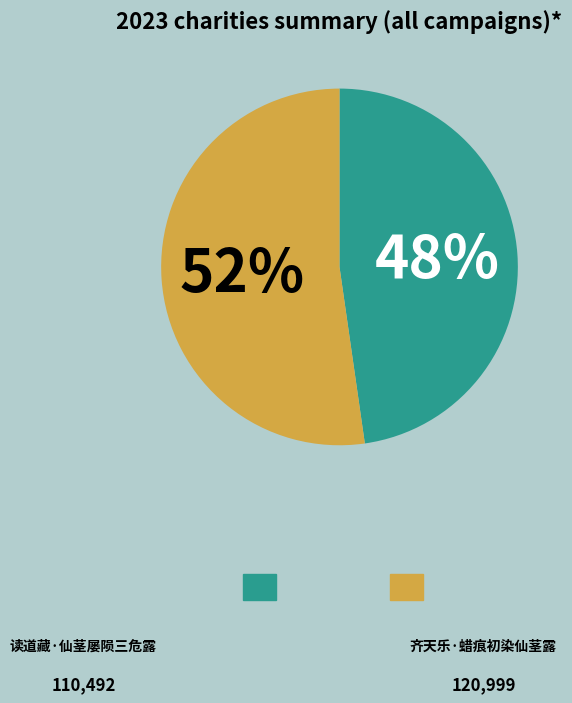

Is there a majority slice in this chart?

Yes